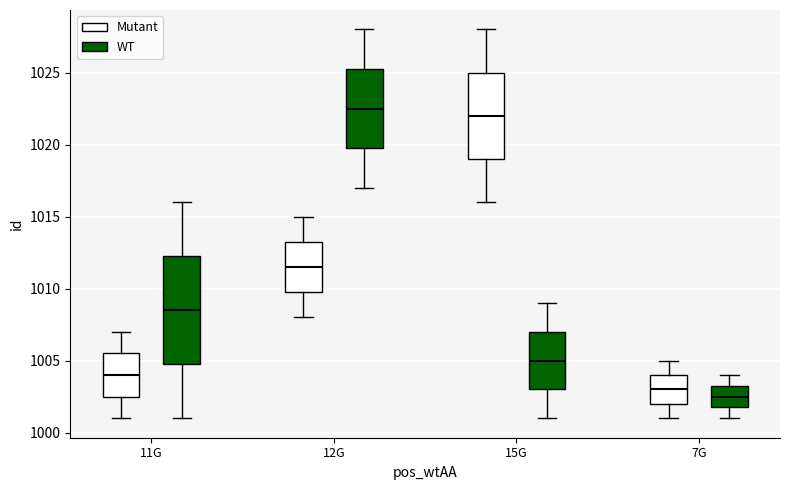

Reading left to right, read every box against the y-axis: the position of its median line, the range the box covers, and the ends of its whiskers. The values are not printed on the chart, so give them approximately, as read against the axis.

11G (Mutant): median 1004.0, box 1002.5 to 1005.5, whiskers 1001.0 to 1007.0
11G (WT): median 1008.5, box 1005.0 to 1012.5, whiskers 1001.0 to 1016.0
12G (Mutant): median 1011.5, box 1010.0 to 1013.5, whiskers 1008.0 to 1015.0
12G (WT): median 1022.5, box 1020.0 to 1025.5, whiskers 1017.0 to 1028.0
15G (Mutant): median 1022.0, box 1019.0 to 1025.0, whiskers 1016.0 to 1028.0
15G (WT): median 1005.0, box 1003.0 to 1007.0, whiskers 1001.0 to 1009.0
7G (Mutant): median 1003.0, box 1002.0 to 1004.0, whiskers 1001.0 to 1005.0
7G (WT): median 1002.5, box 1002.0 to 1003.5, whiskers 1001.0 to 1004.0